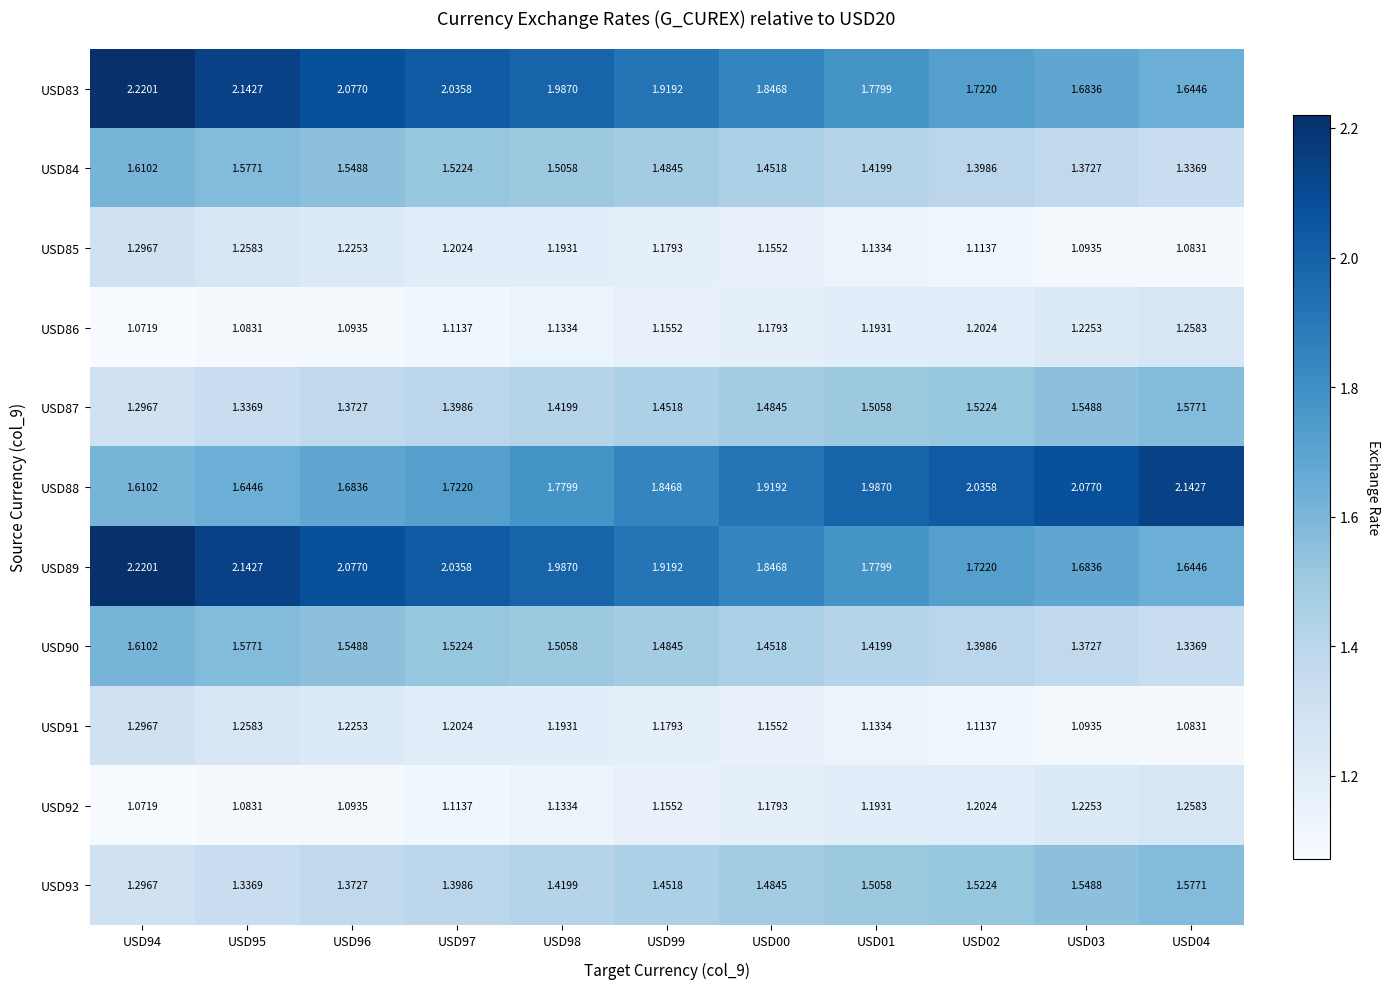

Is the value of USD89 at USD01 greater than the value of USD84 at USD95?

Yes